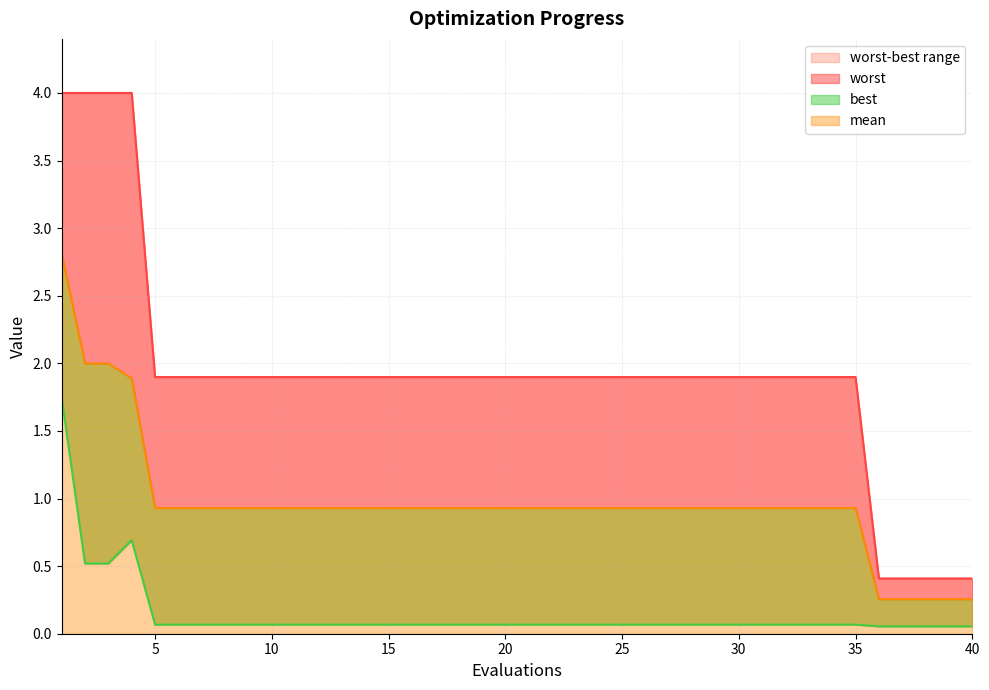

What is the difference between the maximum and minimum values in the mean series?

2.6